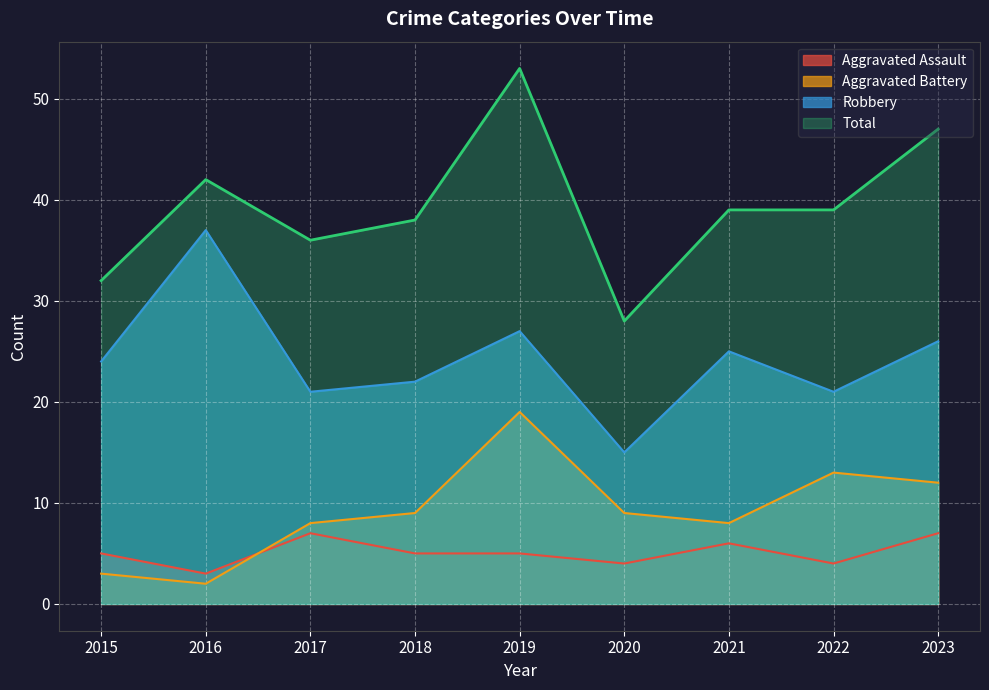

At which category does the chart reach its minimum across all series?

2016